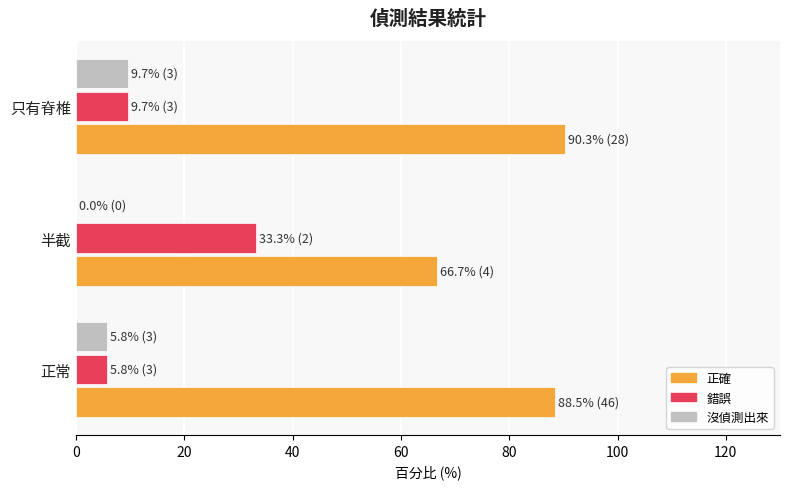

Is it true that 沒偵測出來 equals 0.0 at 半截?

True